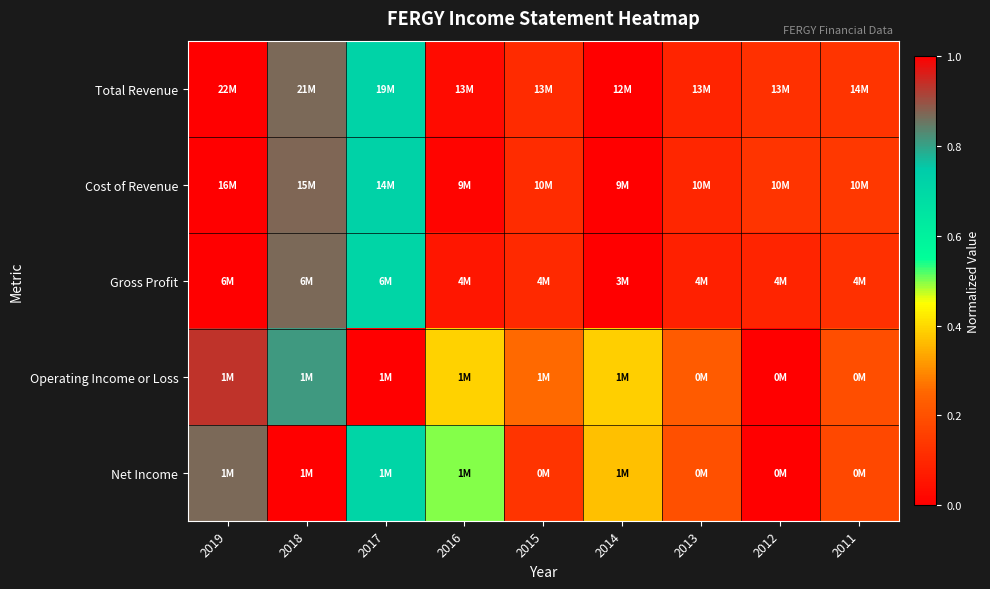

Which series has the largest range (max minus min)?

Total Revenue